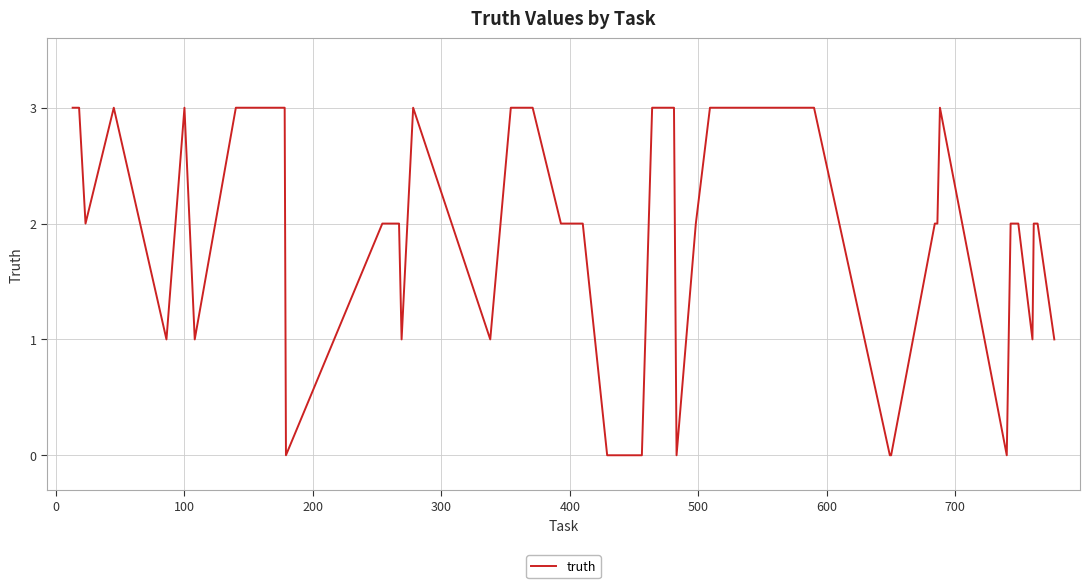

Reading right to left, extract all data points from this chart.

1	2	2	1	2	2	0	3	2	2	0	0	3	3	3	2	0	3	3	0	0	2	2	3	3	1	3	1	2	2	0	3	3	1	3	1	3	2	3	3